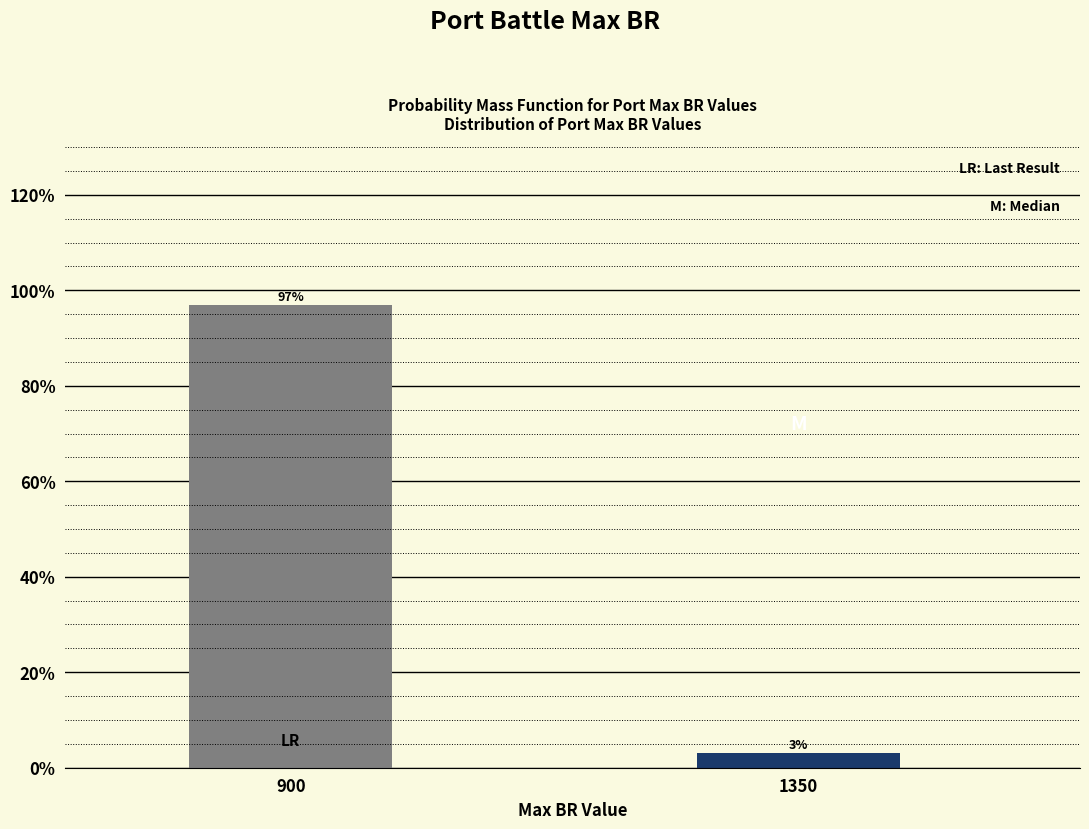

The chart shows a value of 96.9 at 900. True or false?

True